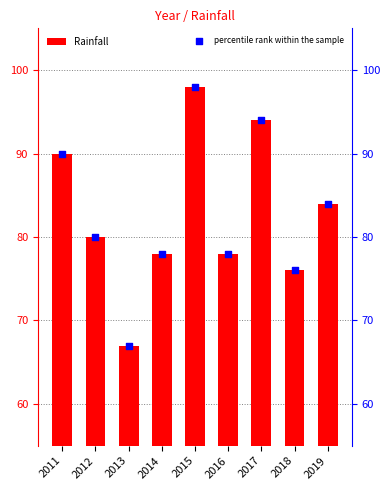

What are all the series names shown in the legend?

Rainfall, percentile rank within the sample